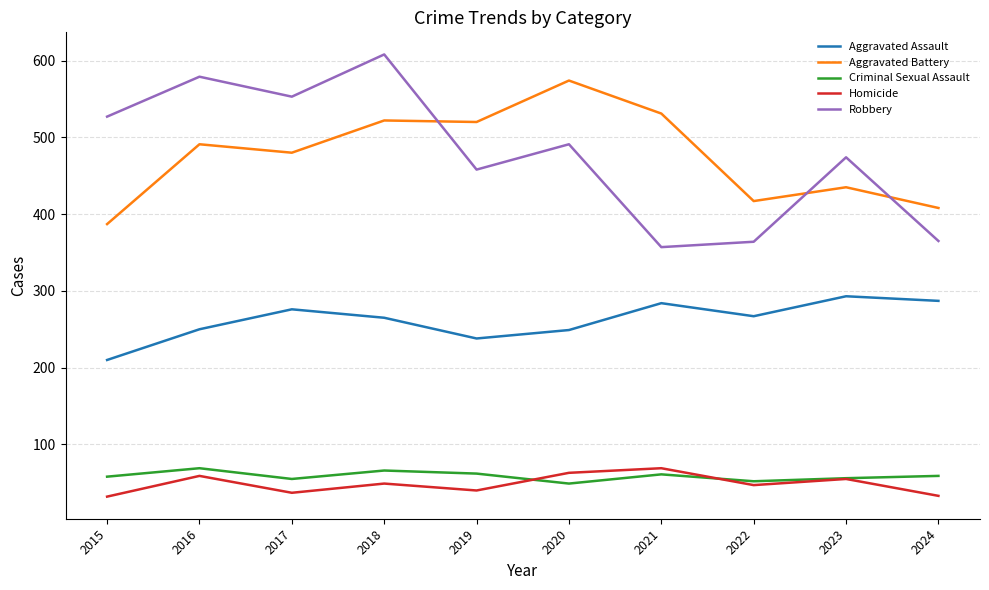

Which series has the widest spread of values?

Robbery